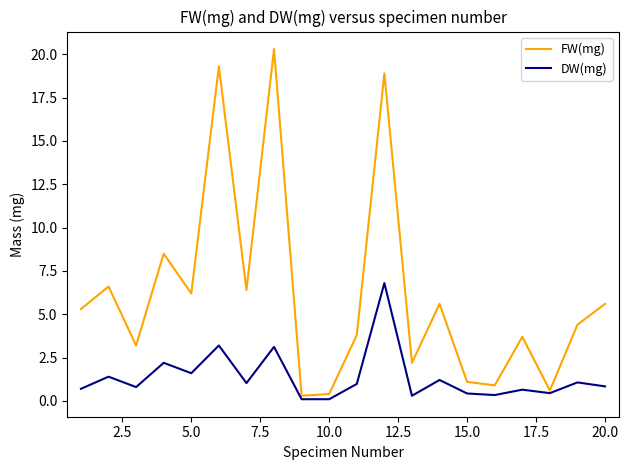

Which series has the widest spread of values?

FW(mg)